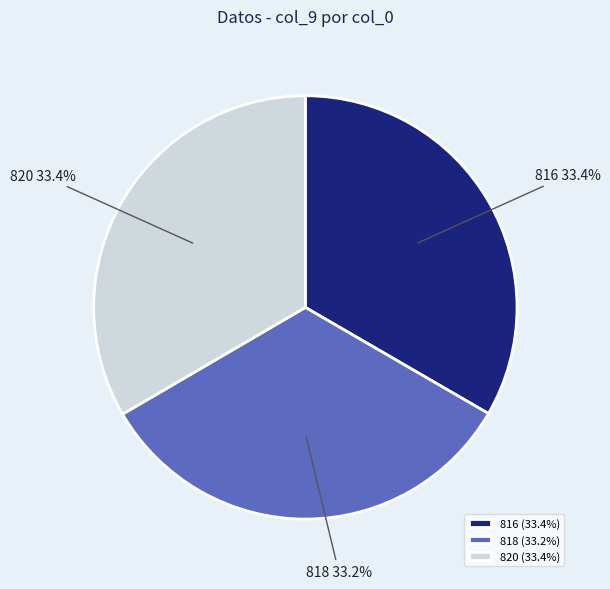

To the nearest percent, what is the average slice percentage?

33%